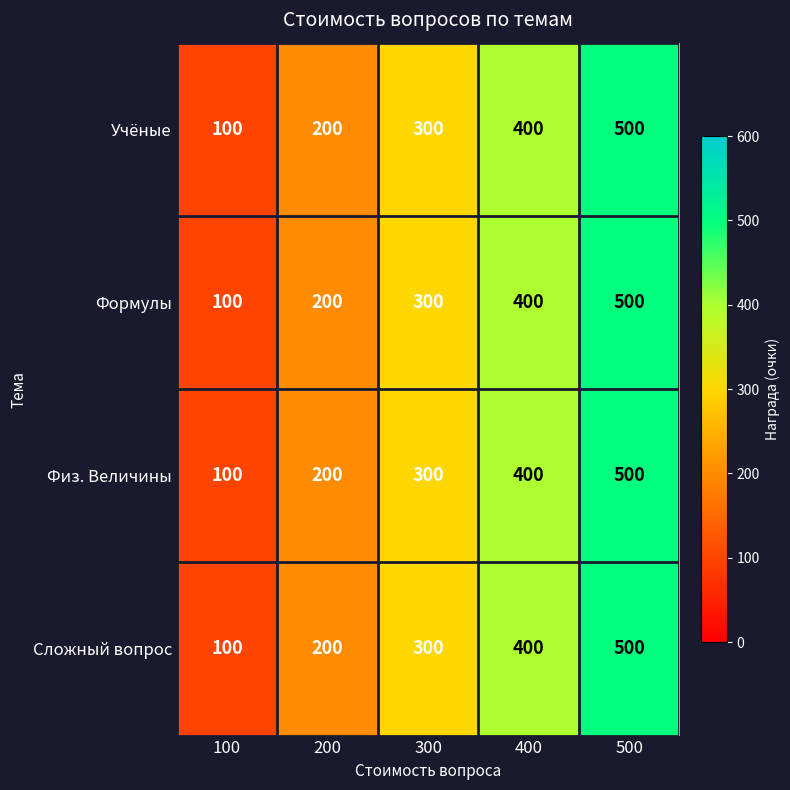

Which category has the lowest value in the Формулы series?

100